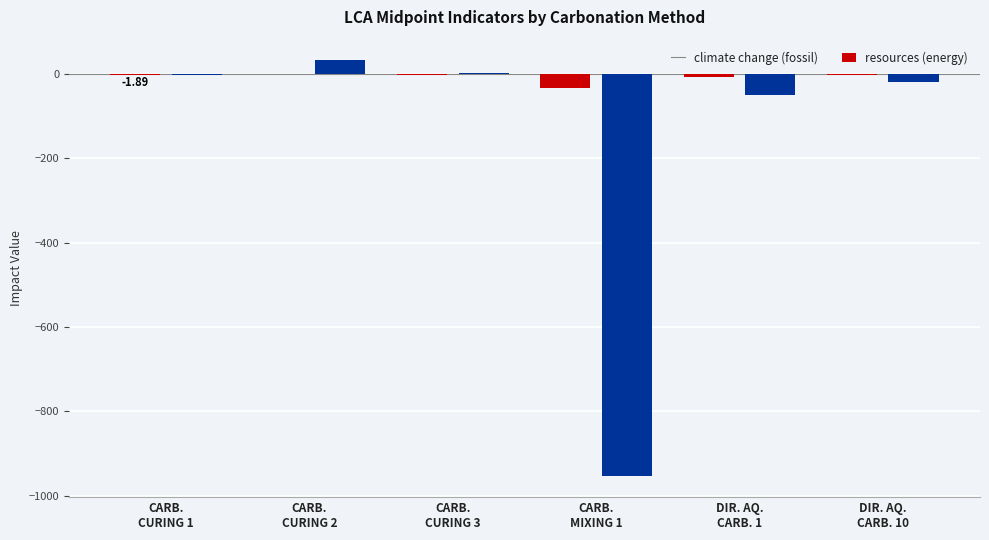

Which series has the largest total across all categories?

climate change (fossil)